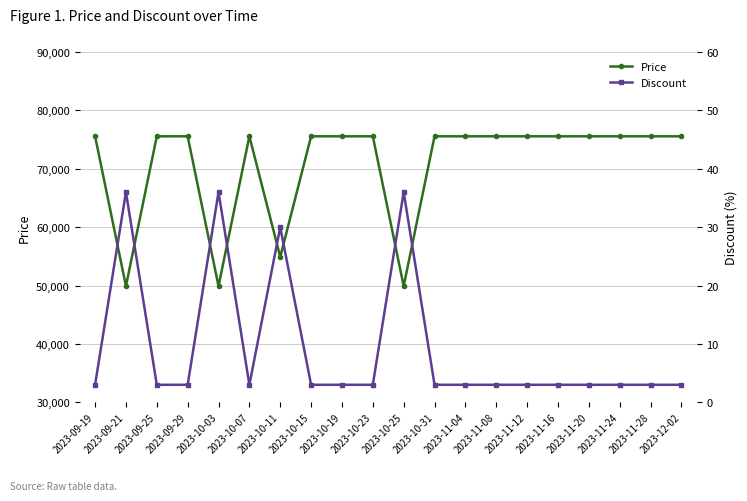

Which series has the largest total across all categories?

Price